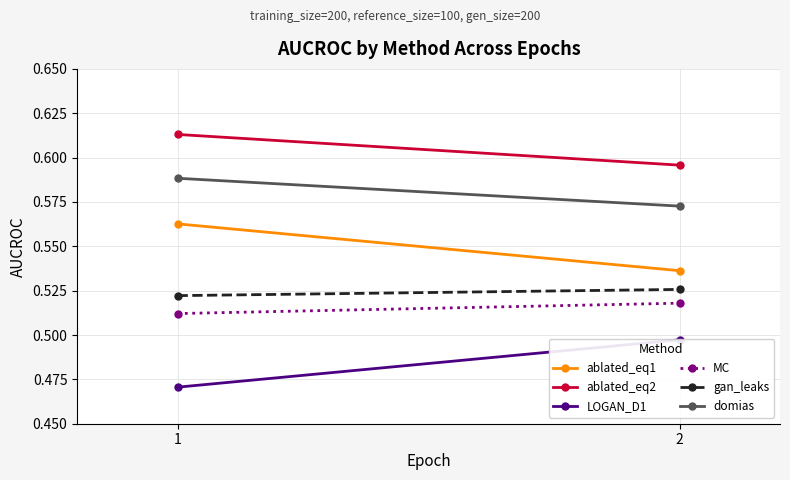

How many lines are shown in the chart?

6